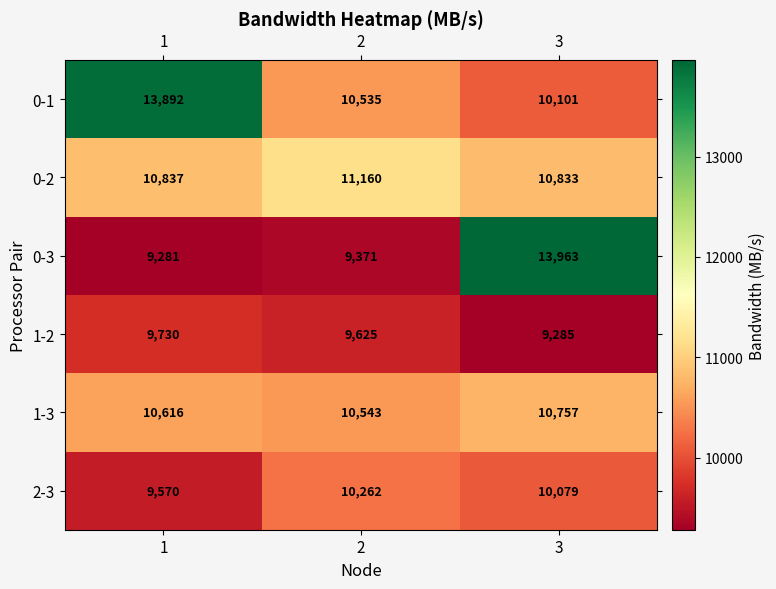

Which series has the largest total across all categories?

0-1